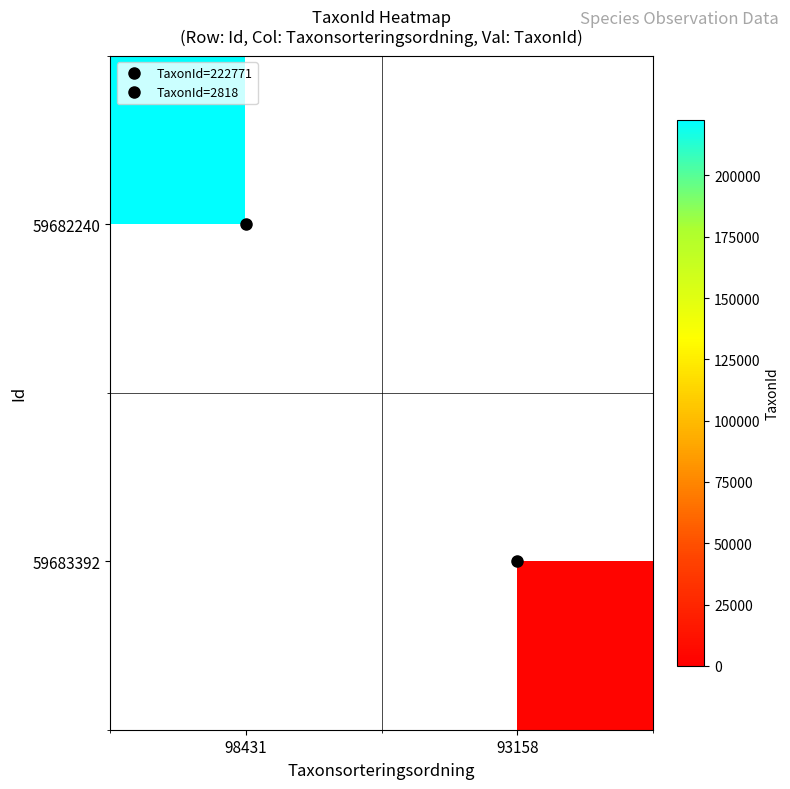

List the series in order of their overall mean, lowest first.

59682240, 59683392